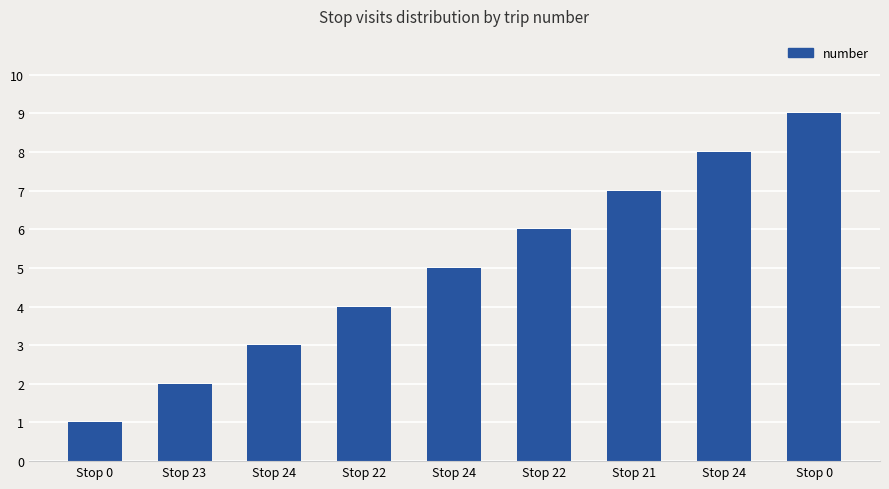

What is the minimum value shown in the chart?

1